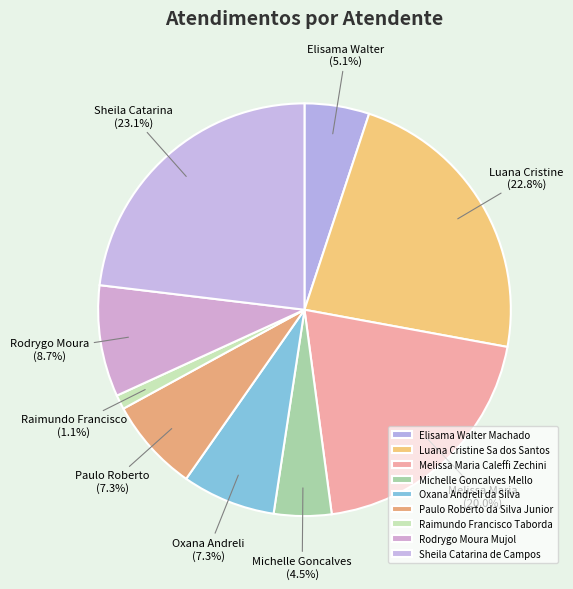

To the nearest percent, what percentage of the pie is Oxana Andreli da Silva?

7%